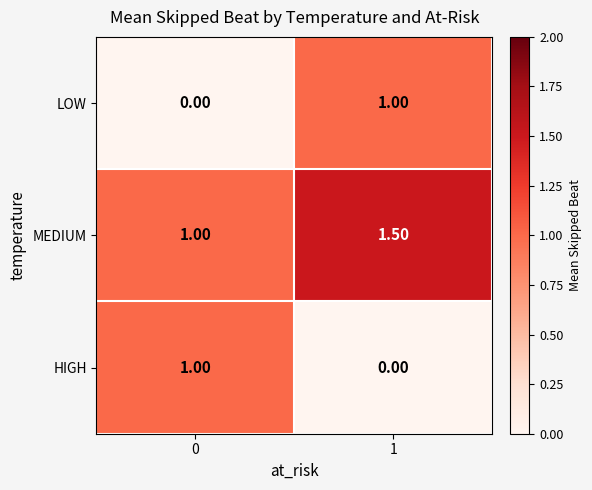

Is the value of MEDIUM at 1 greater than the value of LOW at 0?

Yes